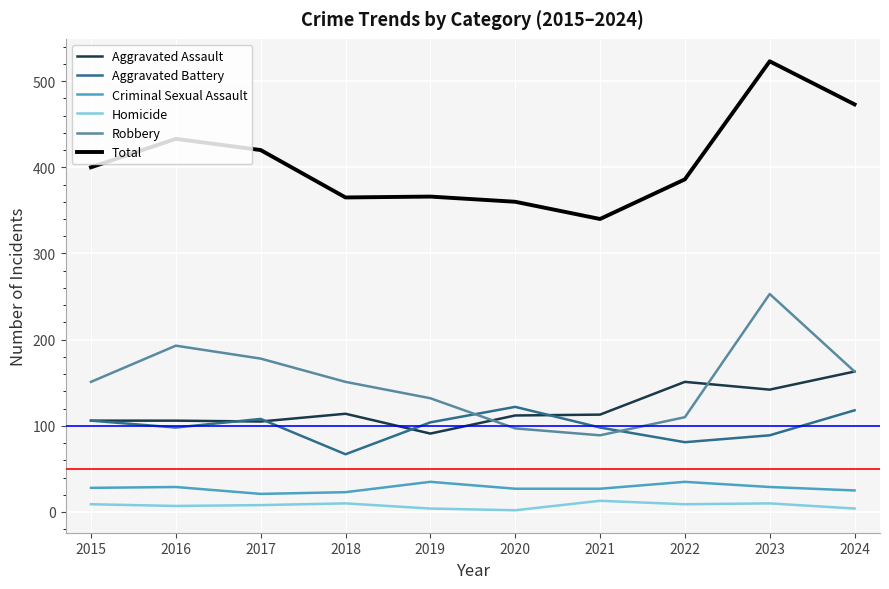

True or false: Robbery has a value of 178 at 2017.

True